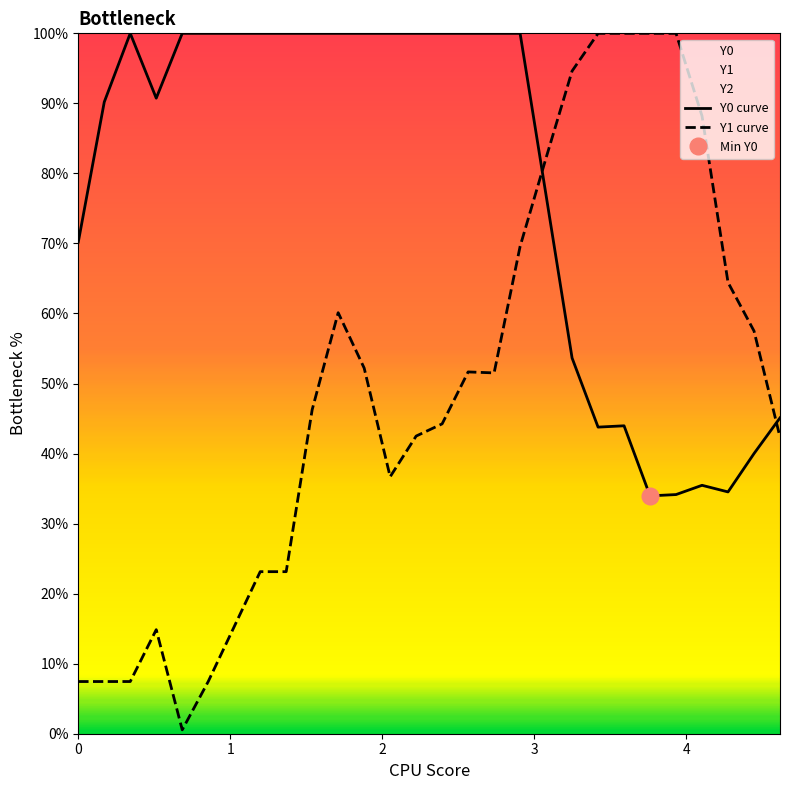

What is the highest value of the Y0 curve series?

100.0